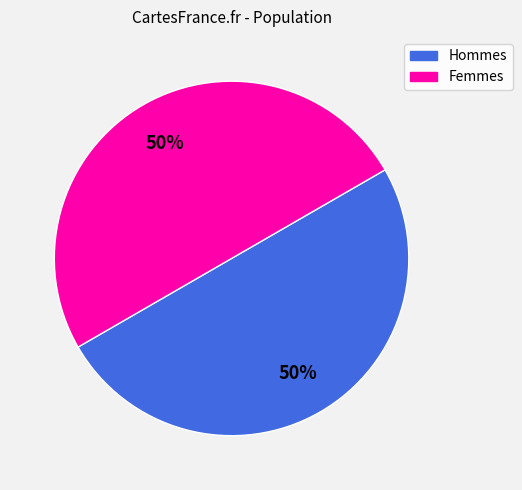

What percentage is the Hommes slice, to the nearest percent?

50%